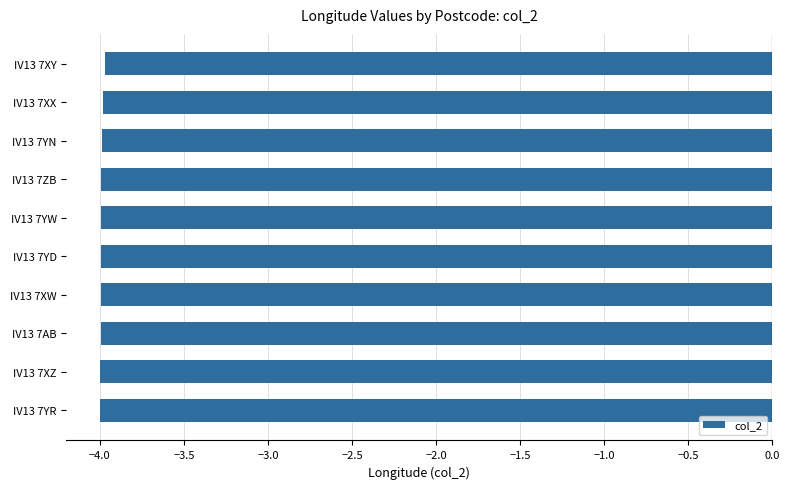

True or false: the data shows -1.2 at IV13 7XZ.

False